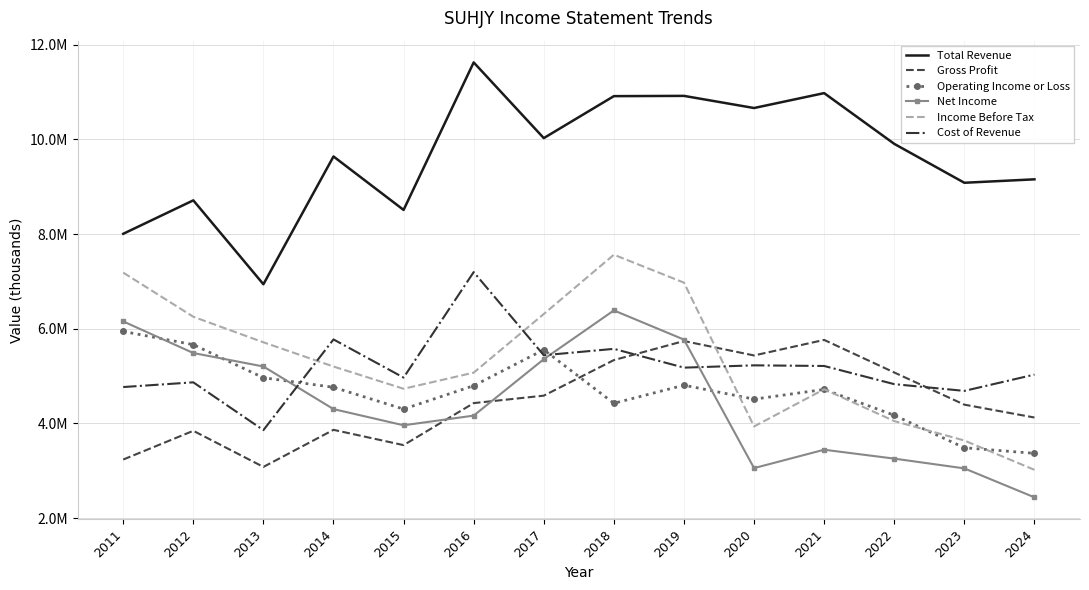

What is the value of the Income Before Tax point at the 12th from the left?

4050500